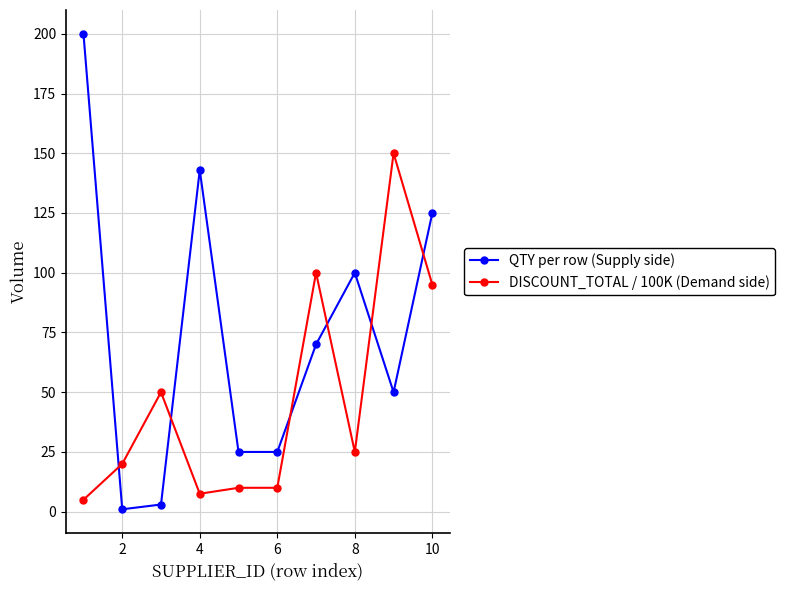

Rank the series by their maximum value, from highest to lowest.

QTY per row (Supply side), DISCOUNT_TOTAL / 100K (Demand side)